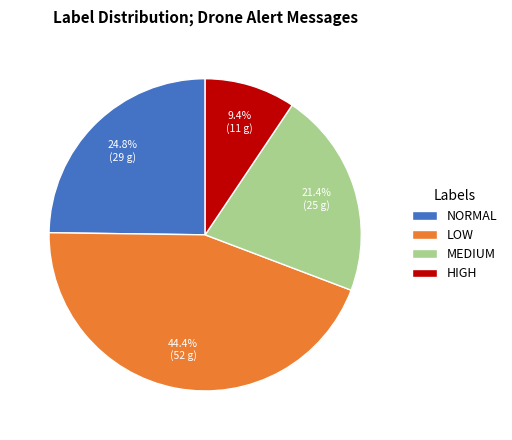

Does any single category account for the majority?

No